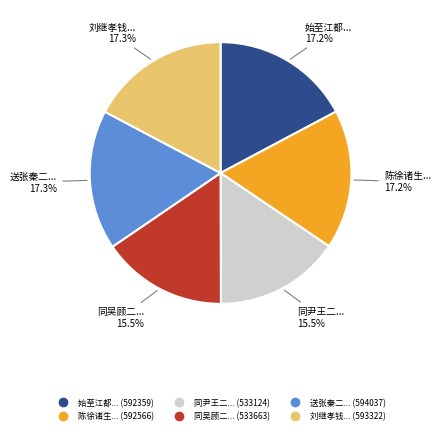

Is there a majority slice in this chart?

No